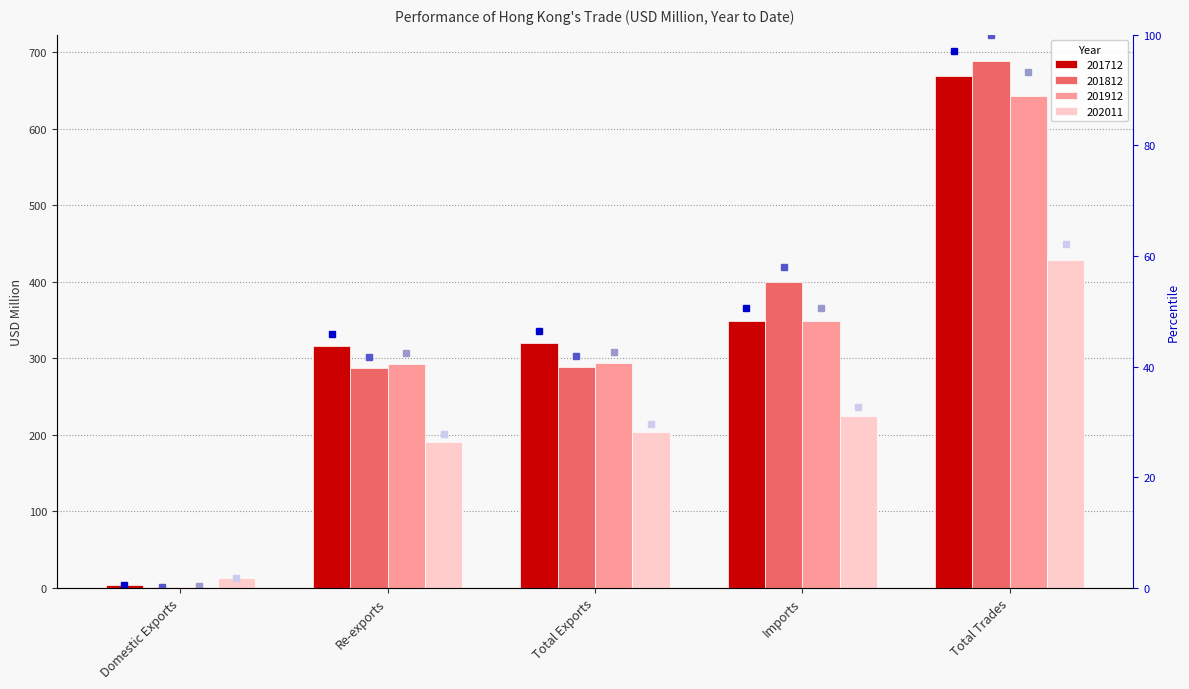

What value does the 202011 % series have at Re-exports?

27.7